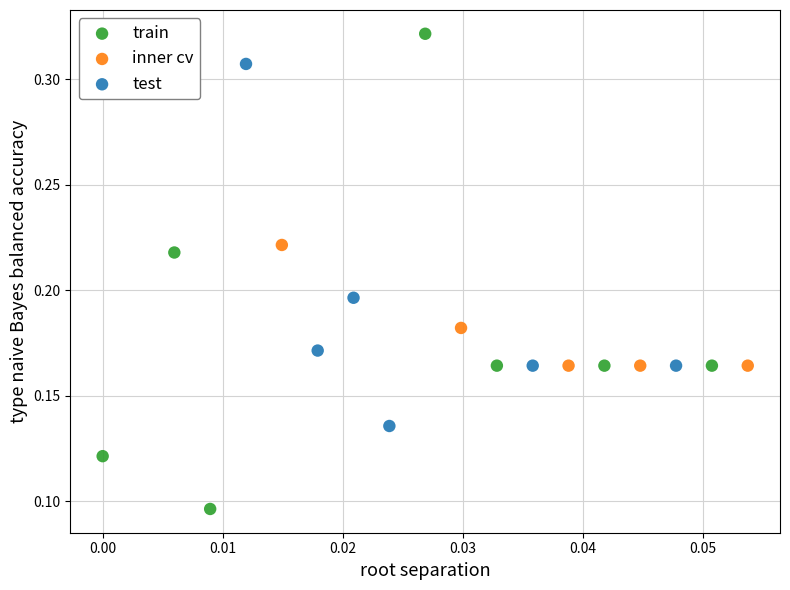

What are all the series names shown in the legend?

train, inner cv, test